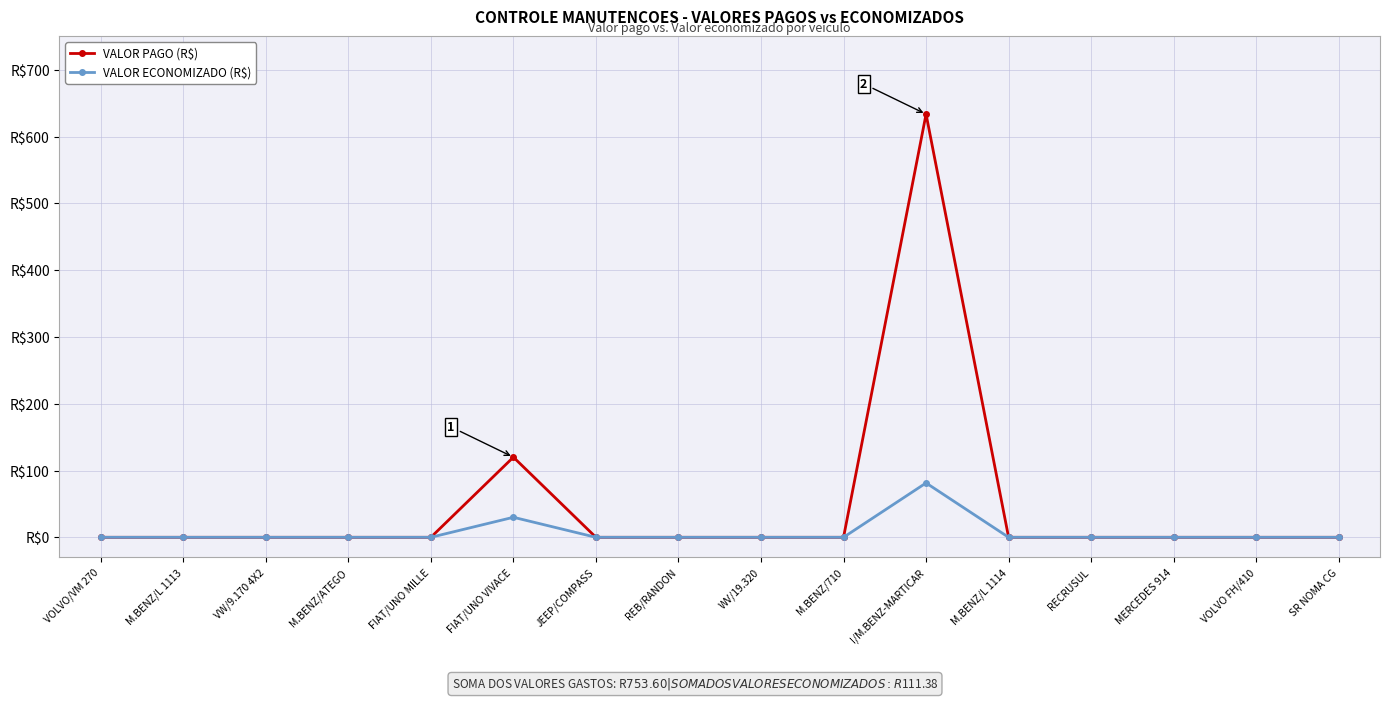

Rank the series at FIAT/UNO VIVACE from lowest to highest value.

VALOR ECONOMIZADO (R$), VALOR PAGO (R$)